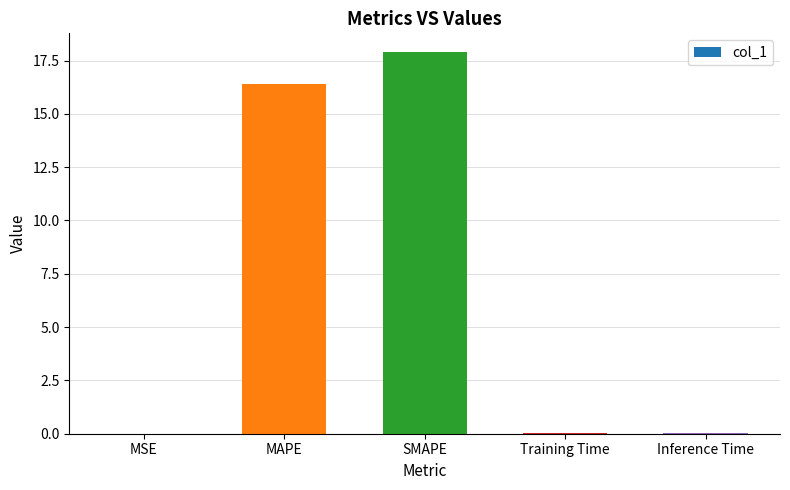

Is it true that the value at MSE is 0.0?

True